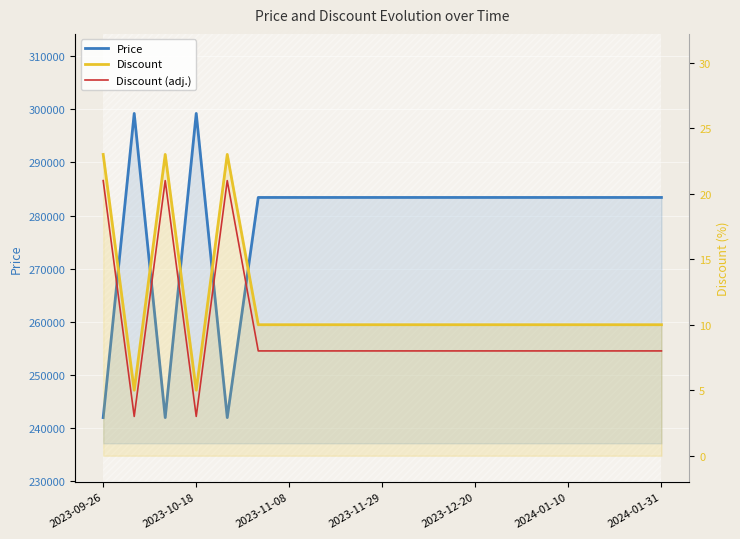

What is the sum of all Discount values?

219